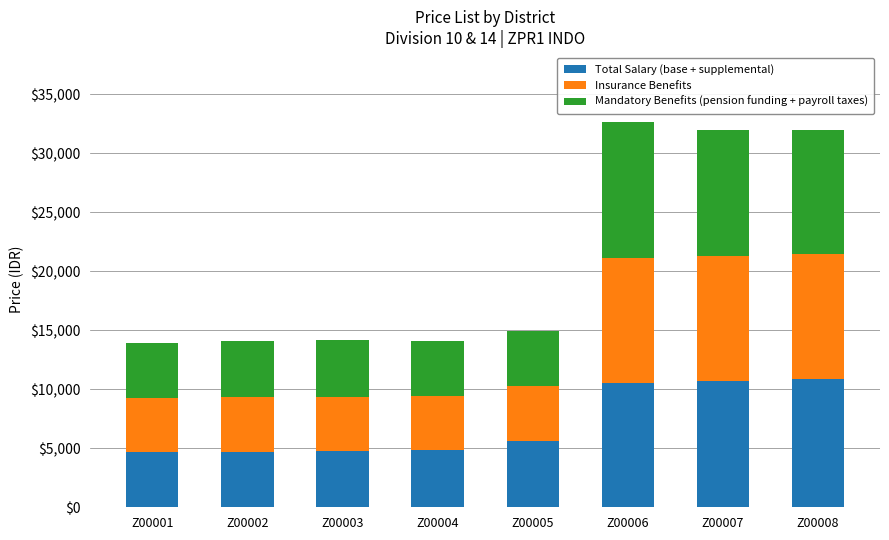

What is the total value across all series at Z00007?

31963.2